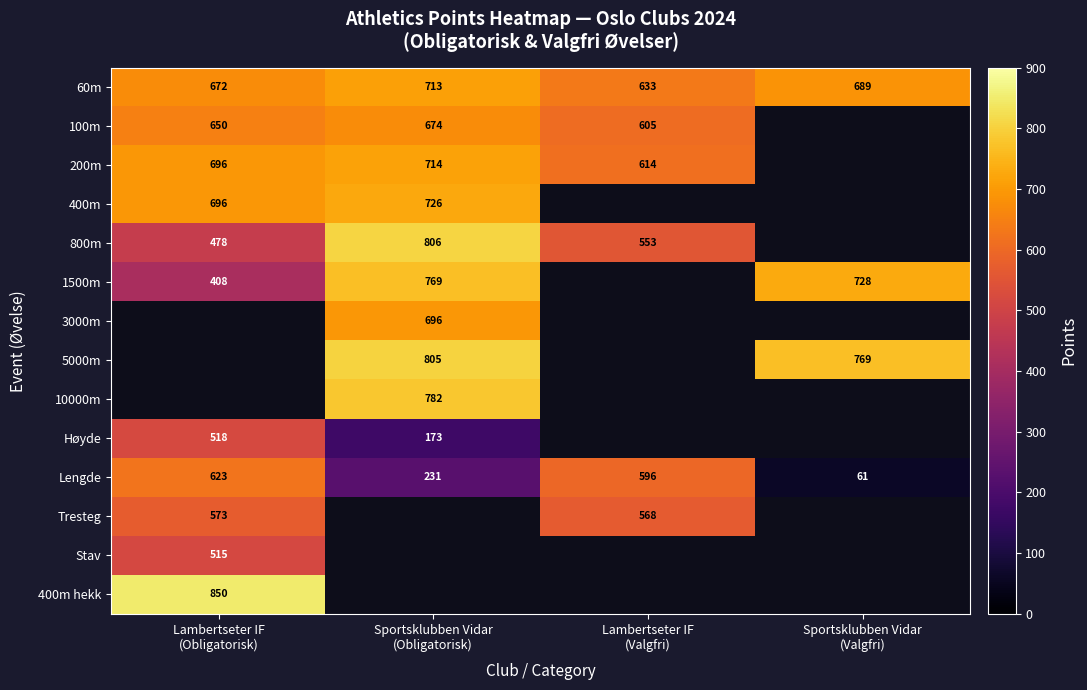

Is the value of 5000m at Sportsklubben Vidar (Valgfri) greater than the value of 200m at Sportsklubben Vidar (Valgfri)?

No